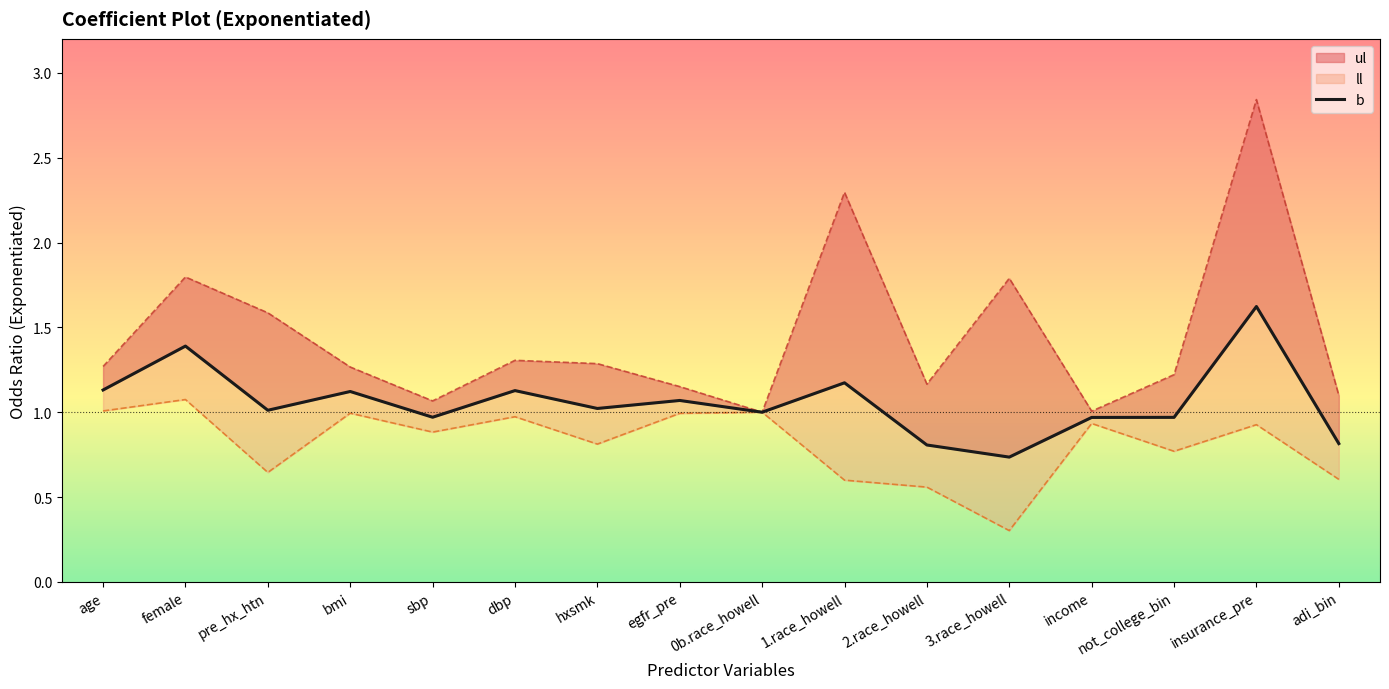

At which label is the value closest to 1?

0b.race_howell